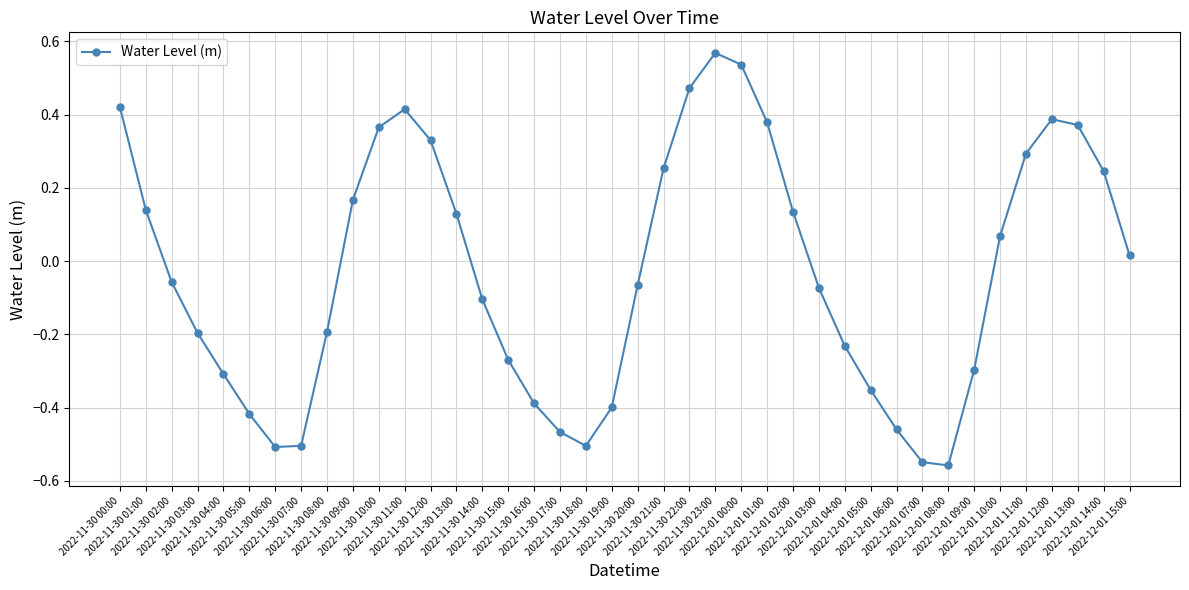

At which category does the data reach its first local peak?

2022-11-30 11:00